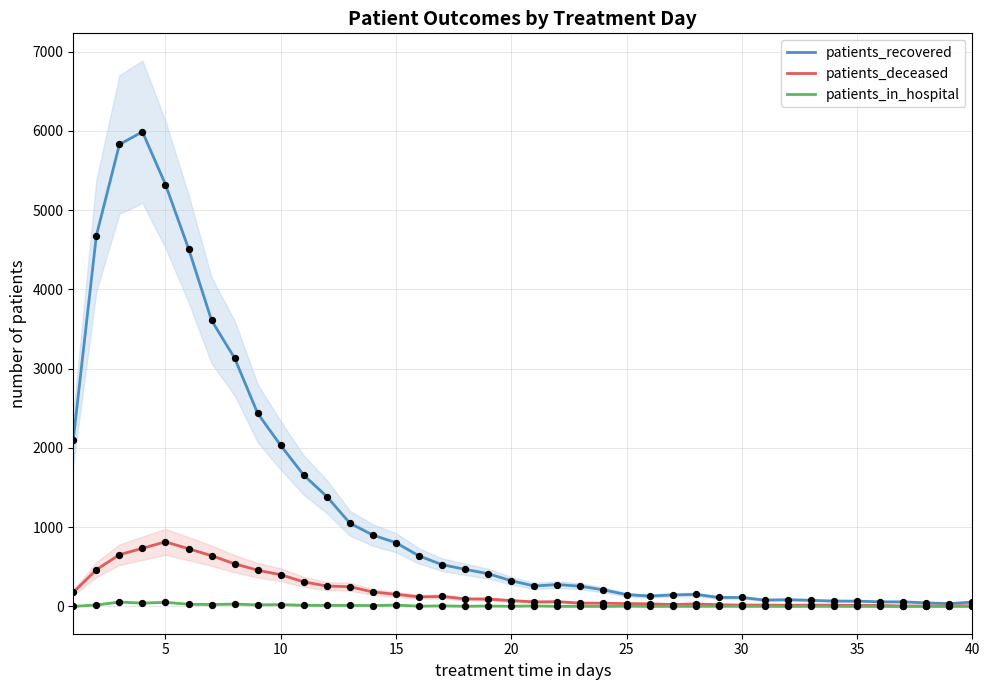

What is the maximum value for patients_deceased?

815